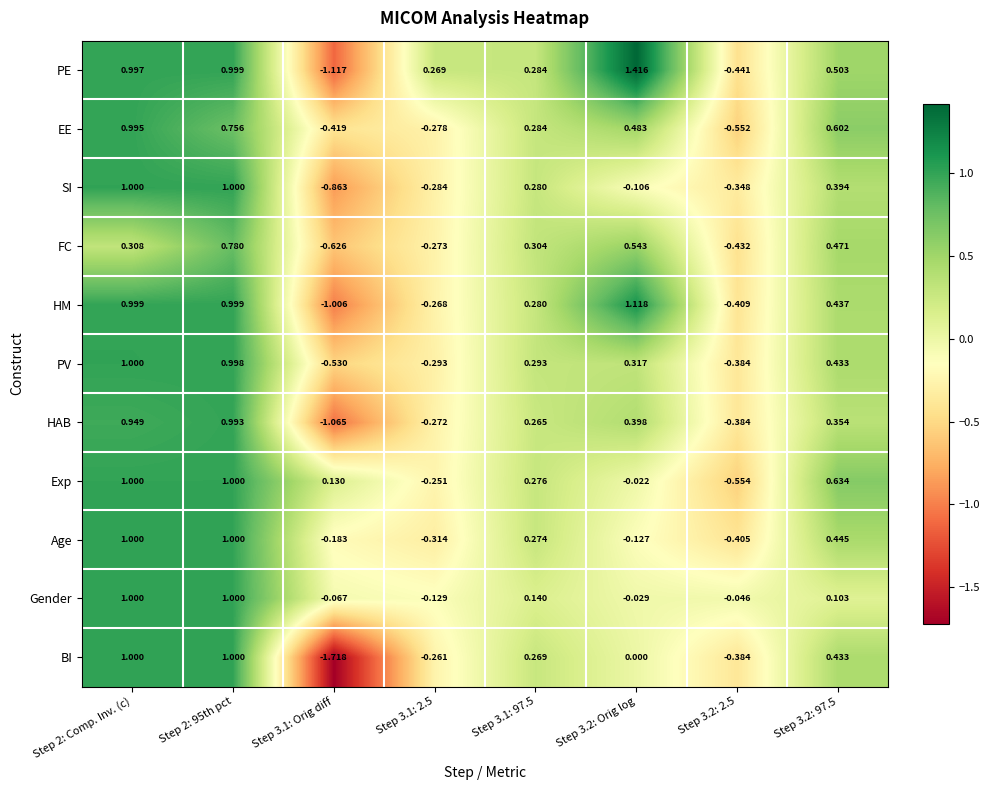

Which series has the largest range (max minus min)?

BI